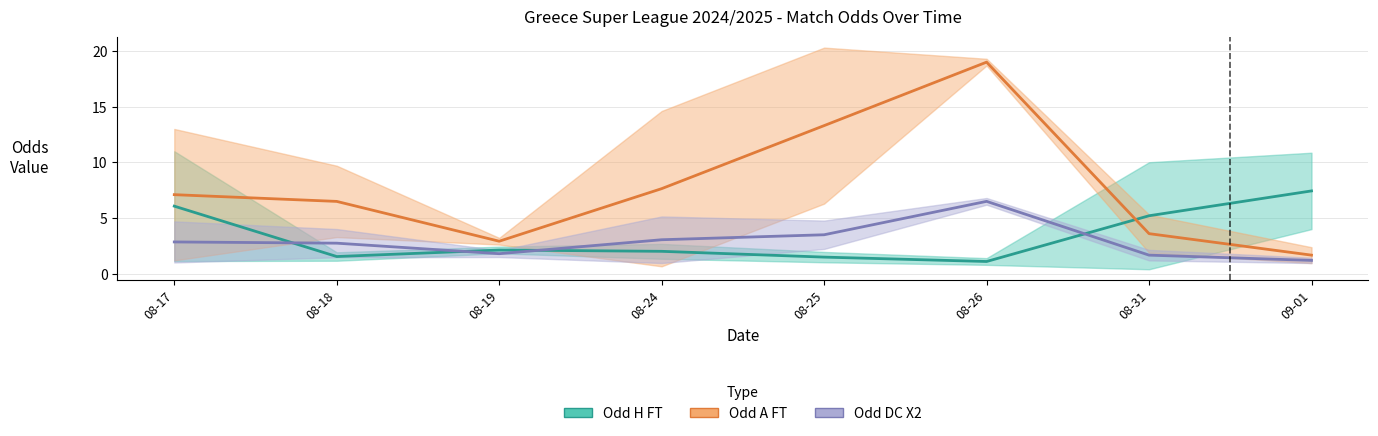

Is the value of Odd_H_FT at 08-17 greater than the value of Odd_DC_X2 at 08-24?

Yes